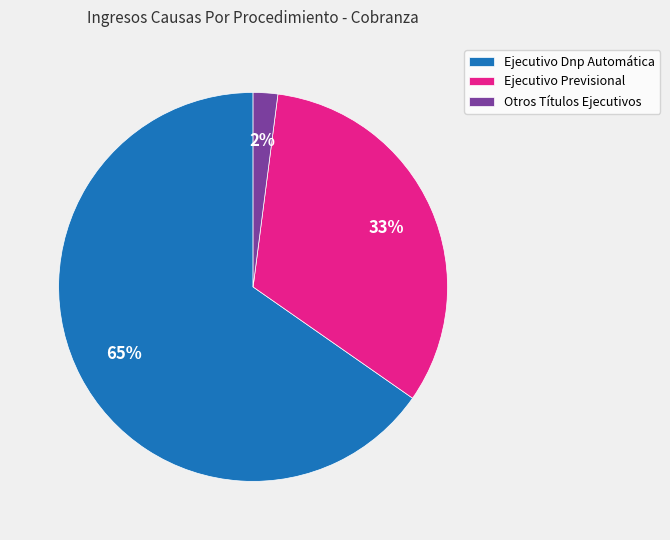

How many segments does this pie chart have?

3